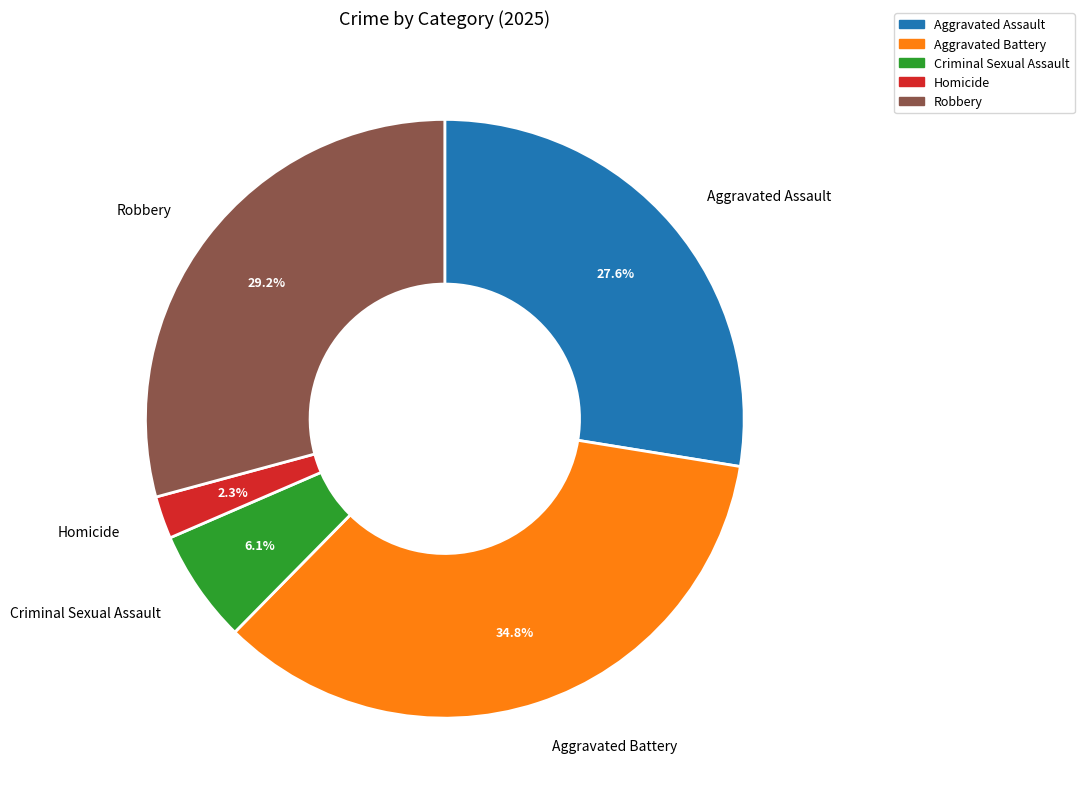

To the nearest percent, what is the difference between the Criminal Sexual Assault and Robbery slice percentages?

23%